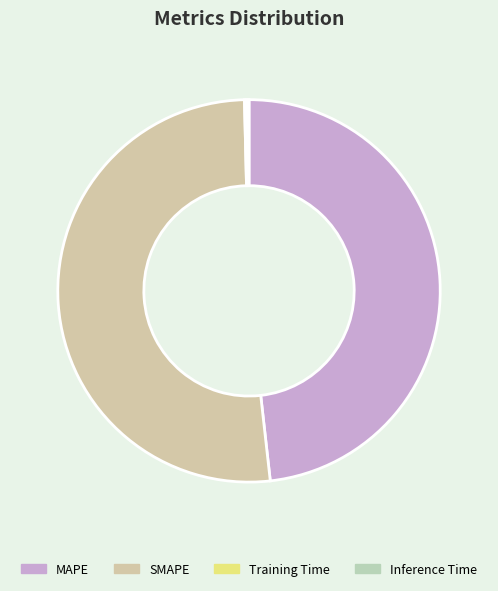

How many segments does this pie chart have?

4